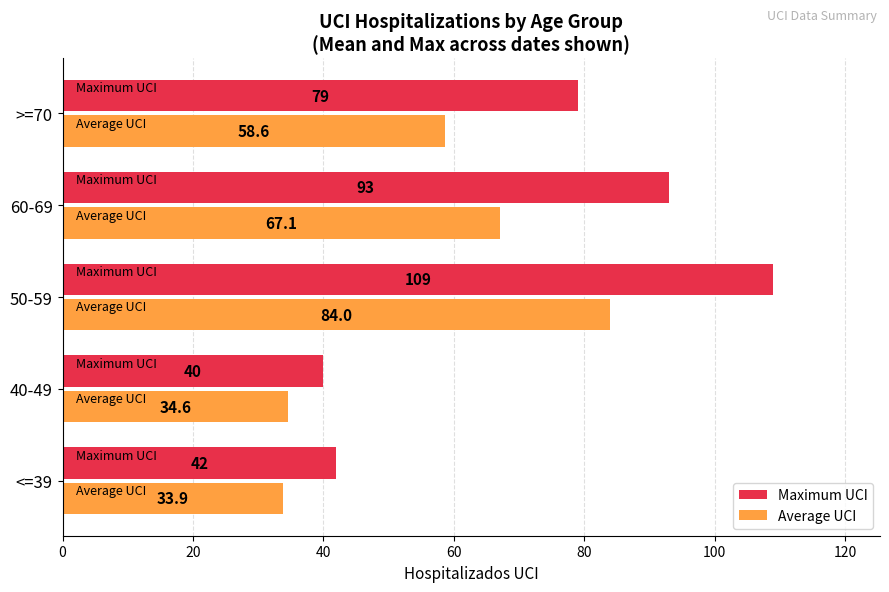

Which category has the lowest value in the Maximum UCI series?

40-49